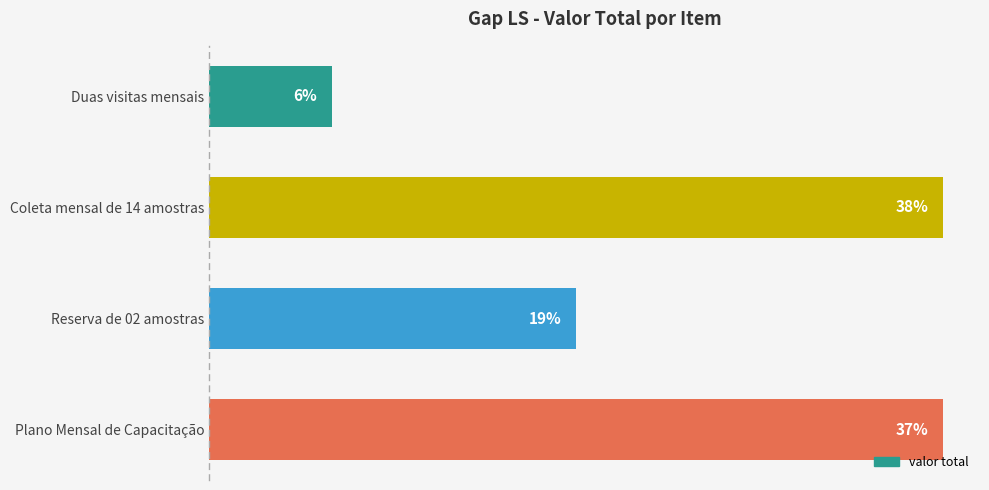

Rank the categories by value from lowest to highest.

Duas visitas mensais, Reserva de 02 amostras, Plano Mensal de Capacitação, Coleta mensal de 14 amostras